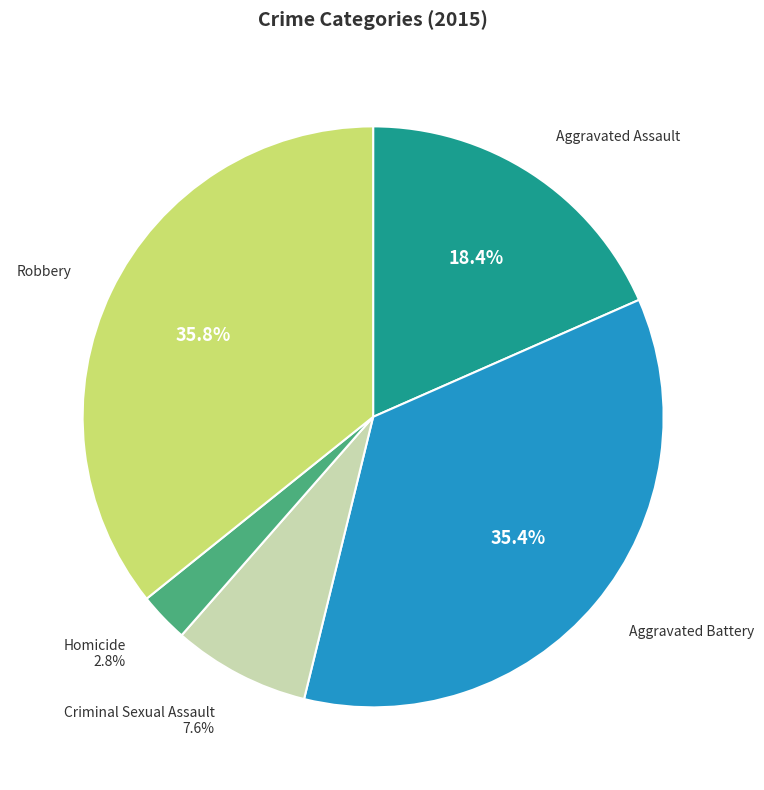

Is there any slice that represents more than half of the pie?

No